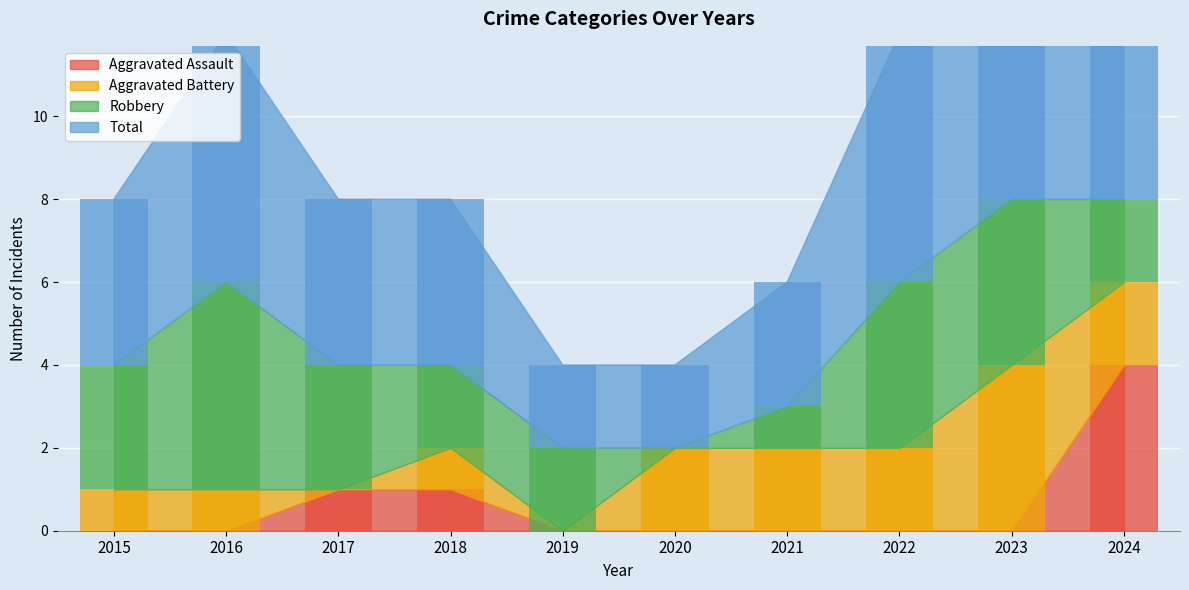

How many data points in Robbery are above 3?

3